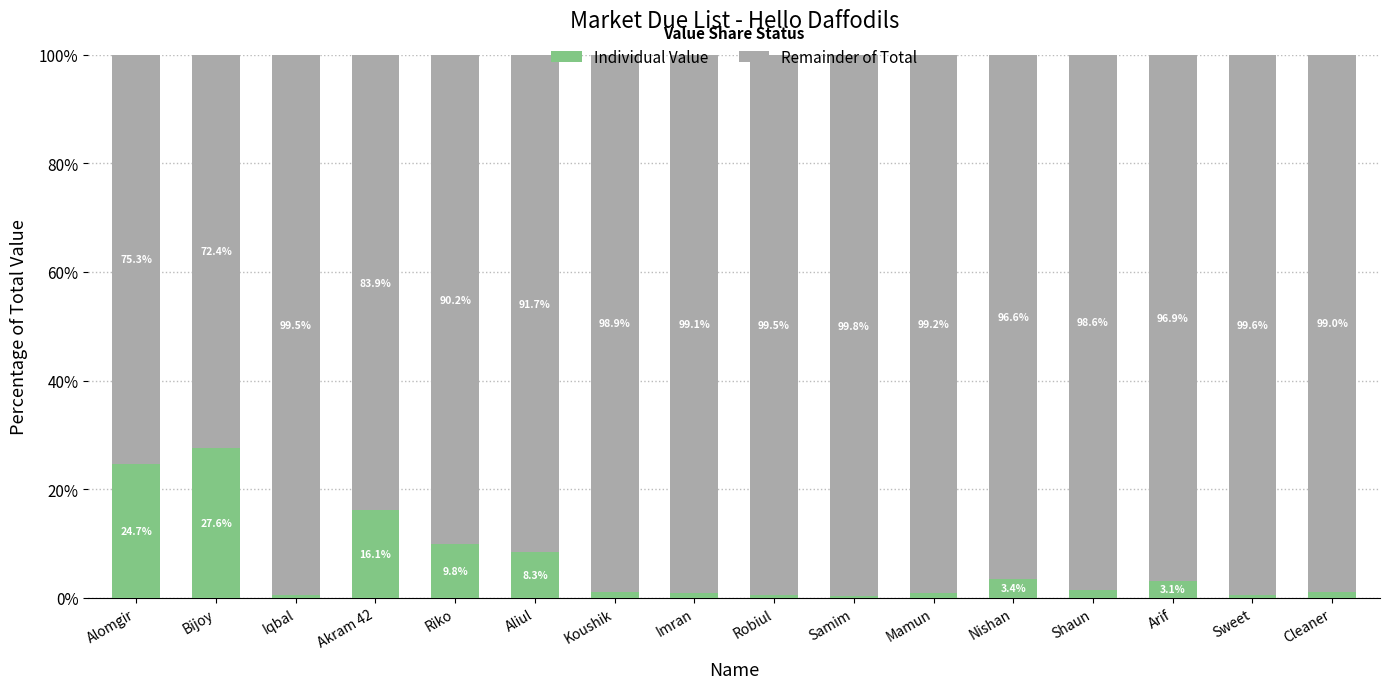

Does the chart contain stacked bars?

Yes